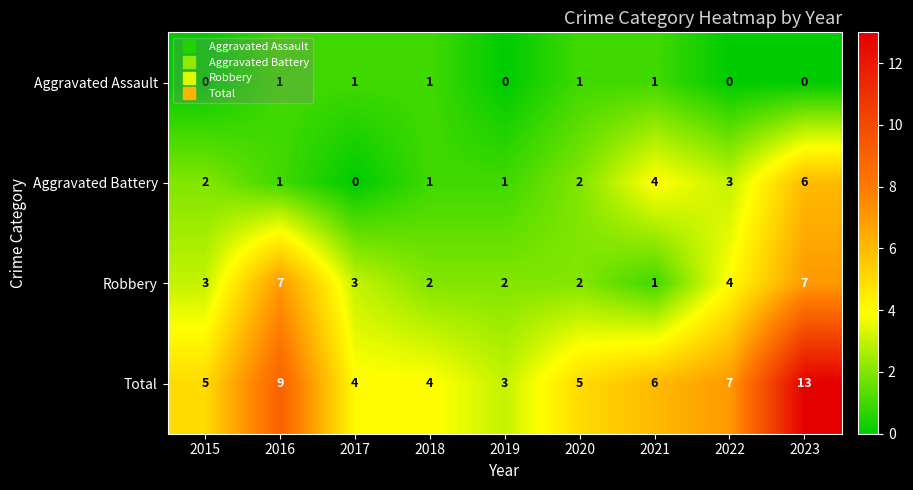

How many data points in Total are less than 5?

3